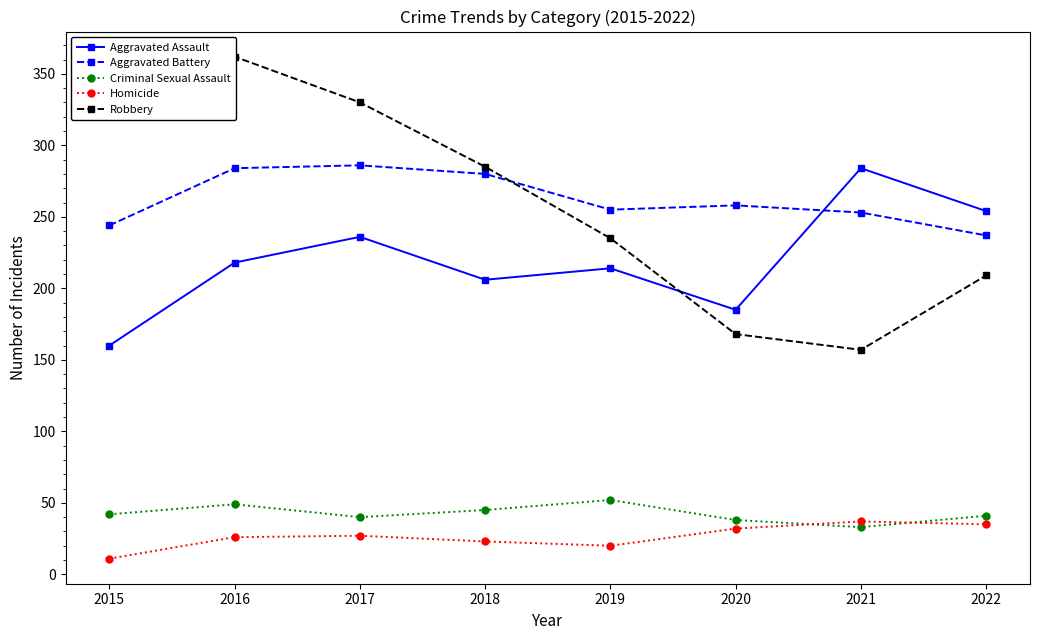

How many interior local peaks does the Aggravated Battery series have?

2